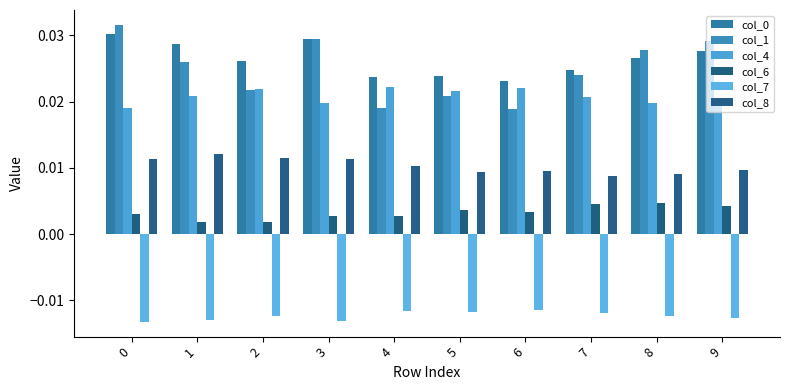

How many categories are shown in the chart?

10